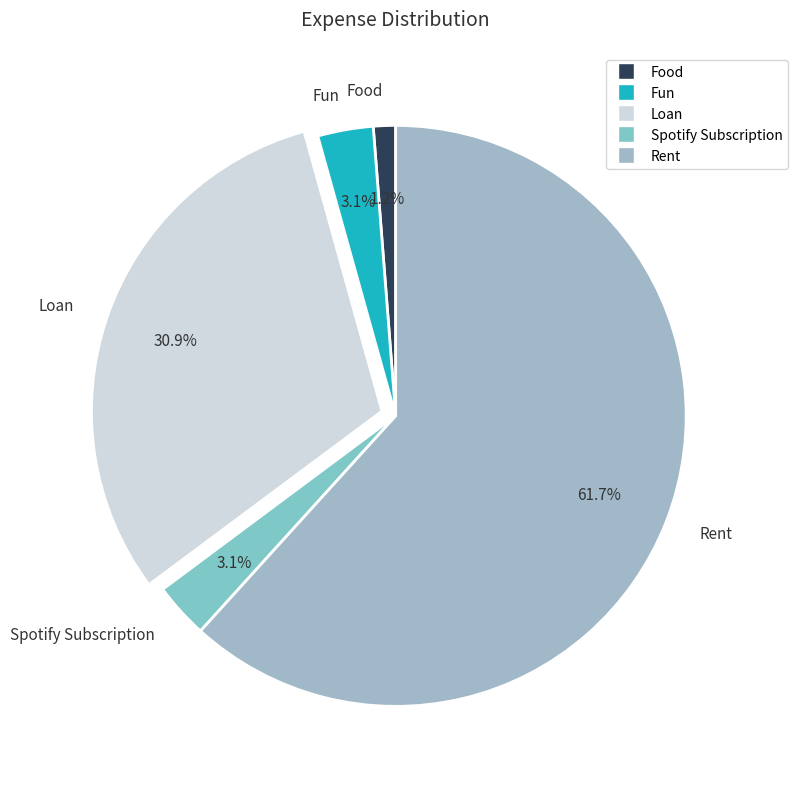

Which category has the smallest portion of the pie?

Food